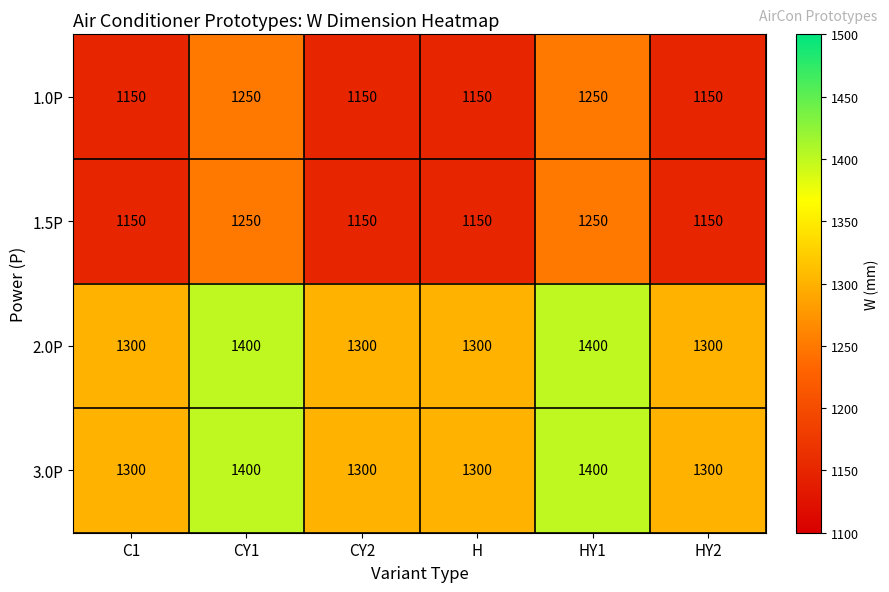

What is the spread (max minus min) of values at CY2?

150